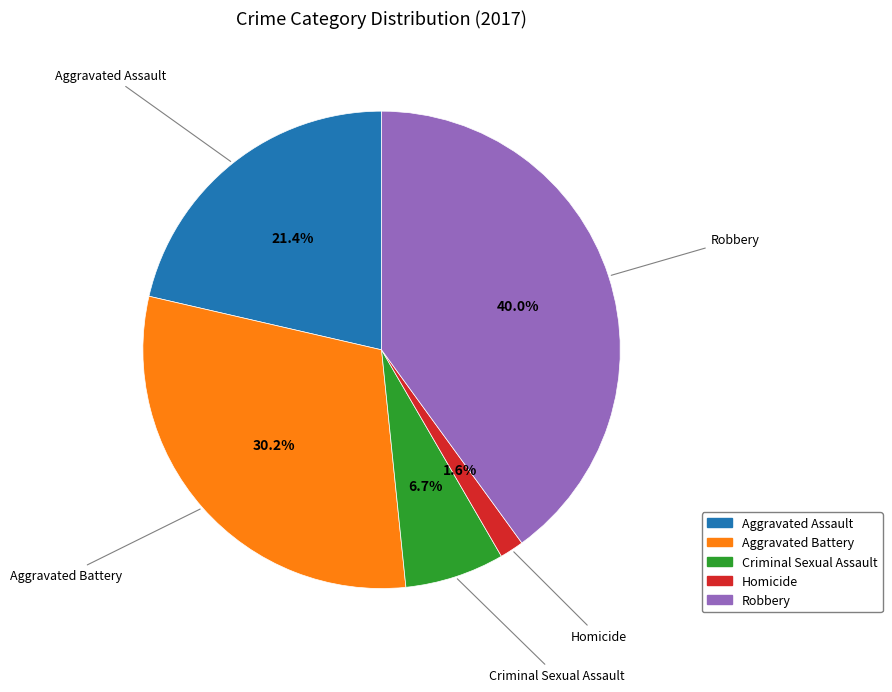

Which category has the smallest portion of the pie?

Homicide